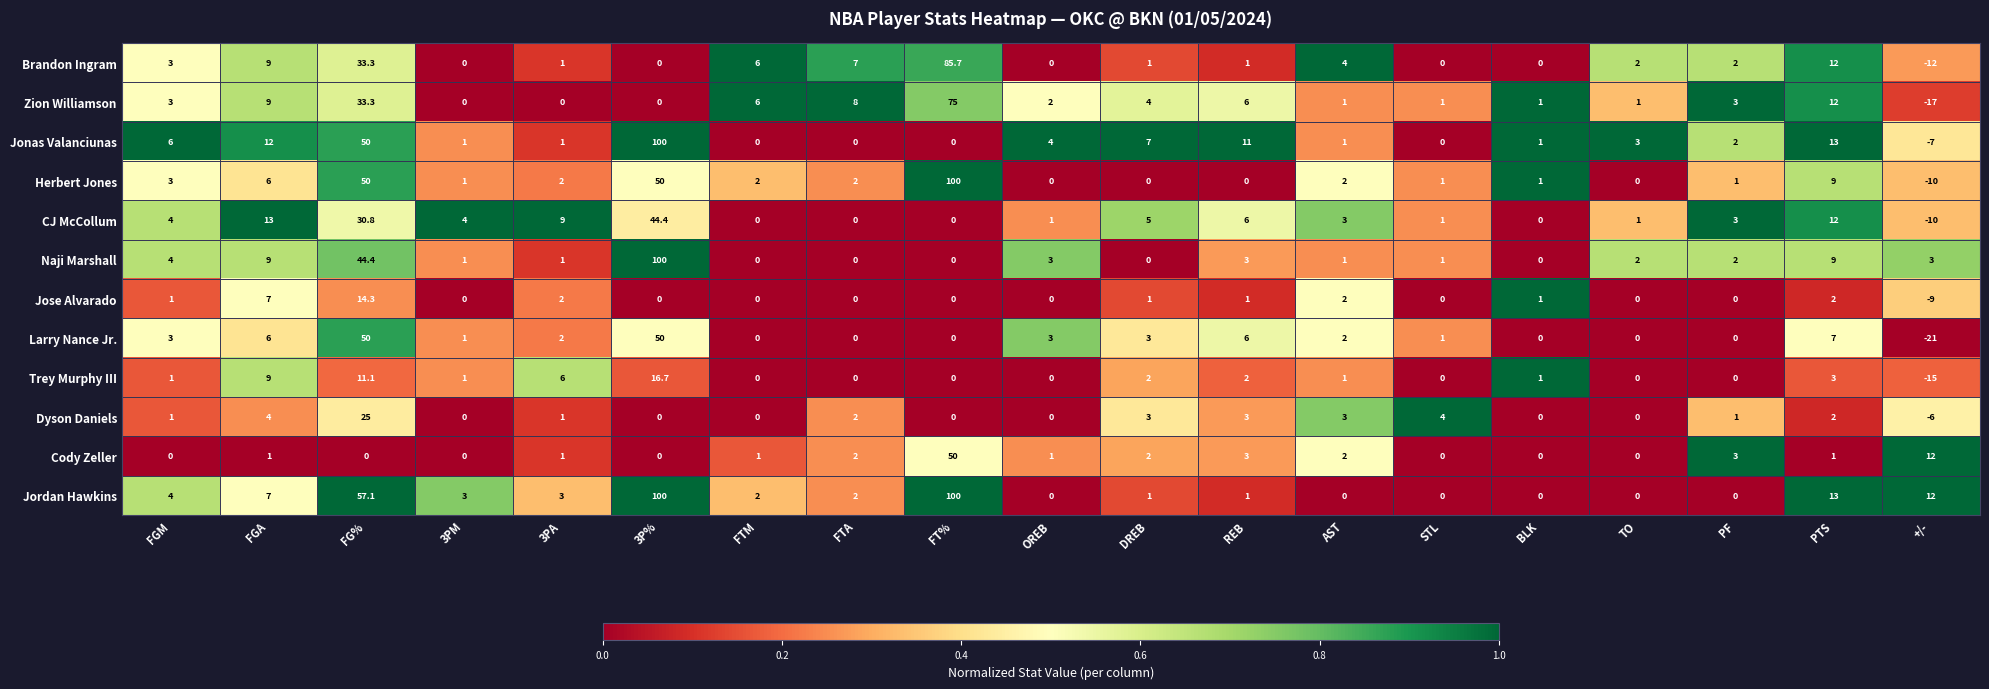

At how many categories does at least one series exceed 0?

19